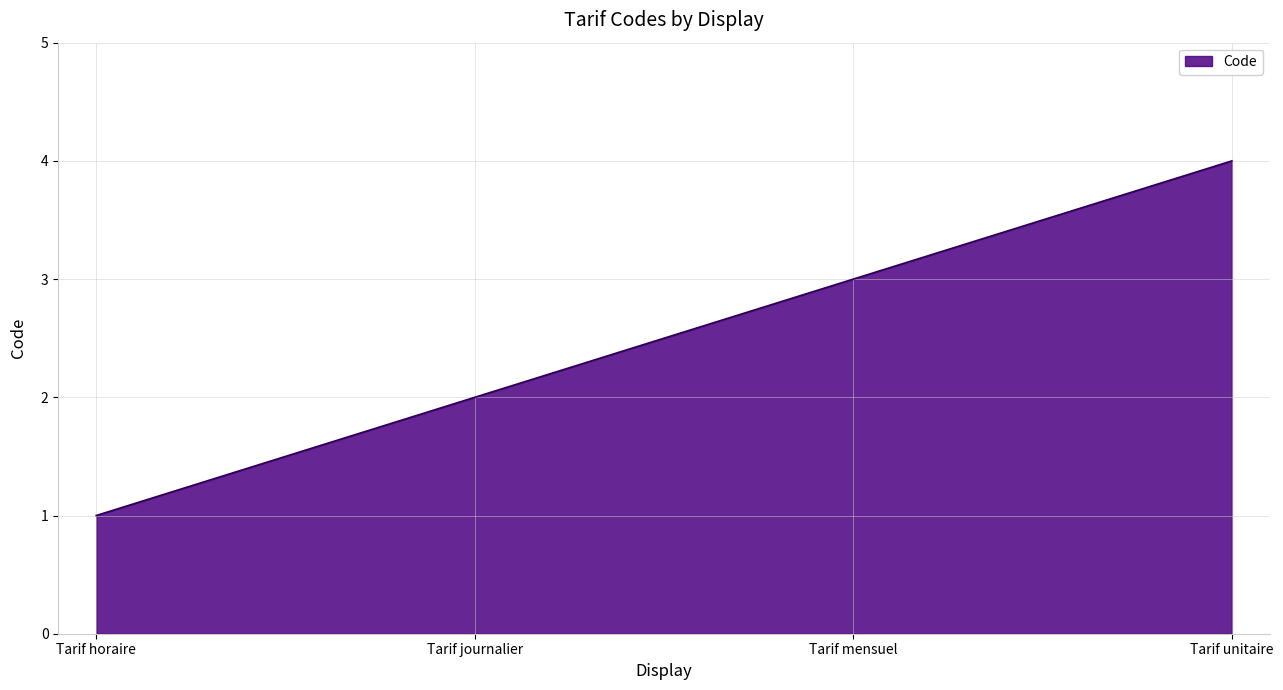

Which category has the highest value across all series?

Tarif unitaire